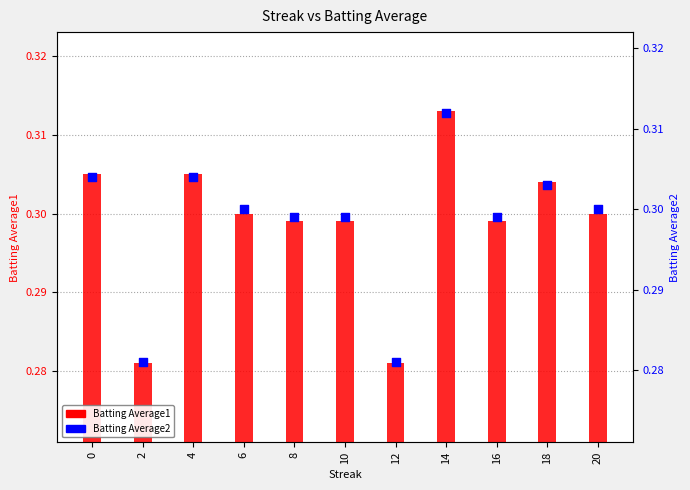

Which series has the largest Y range (max minus min)?

Batting Average1